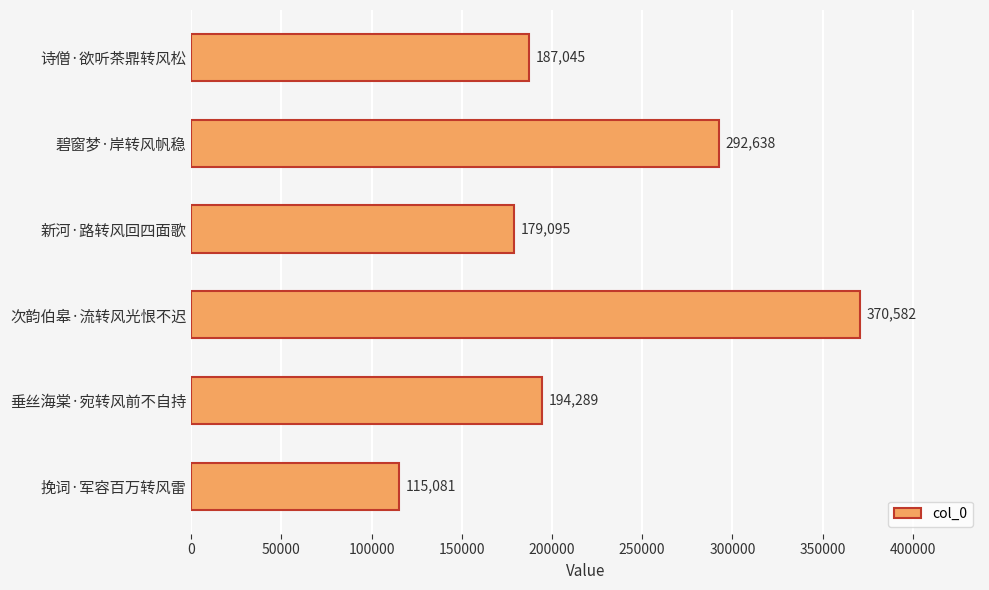

What is the greatest value displayed?

370582